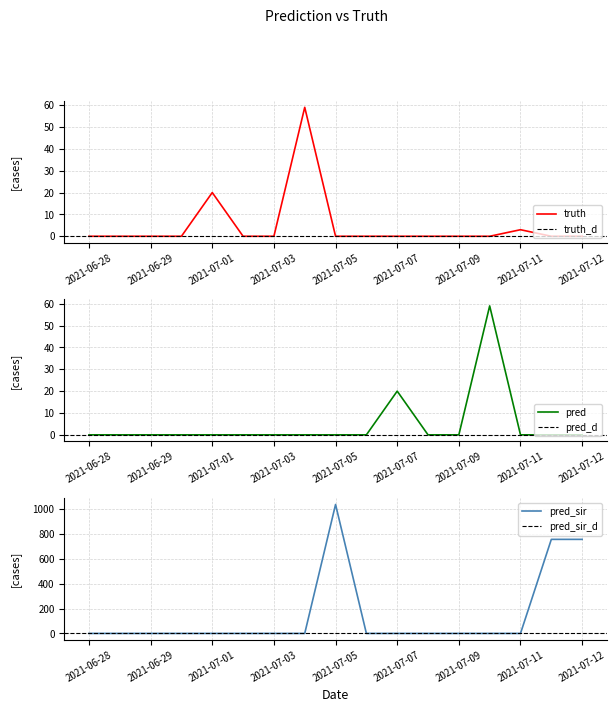

The truth series shows -37 at 2021-07-07. True or false?

False